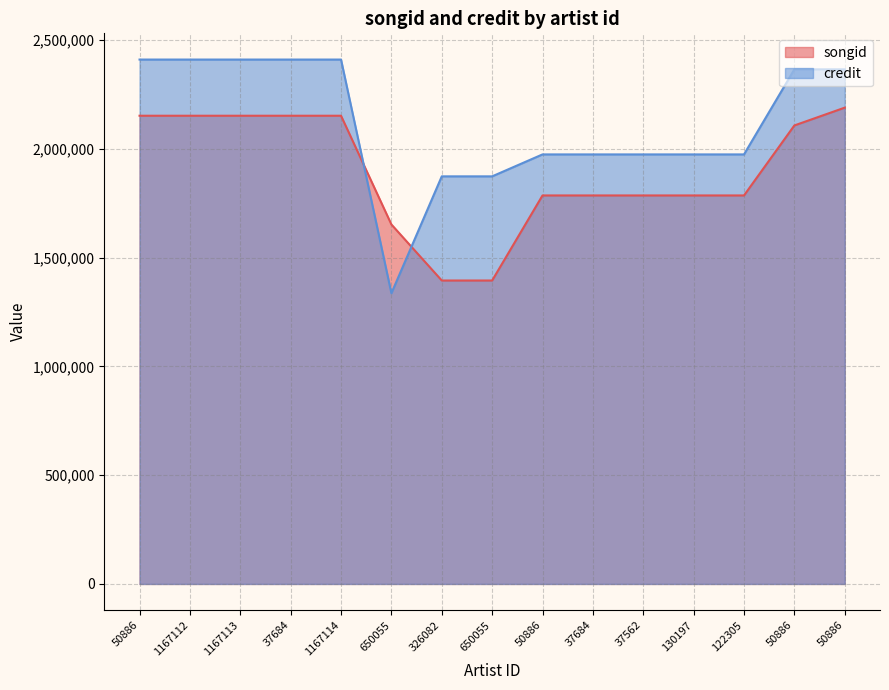

What is the sum of the songid values at 50886 and 50886?

3892167